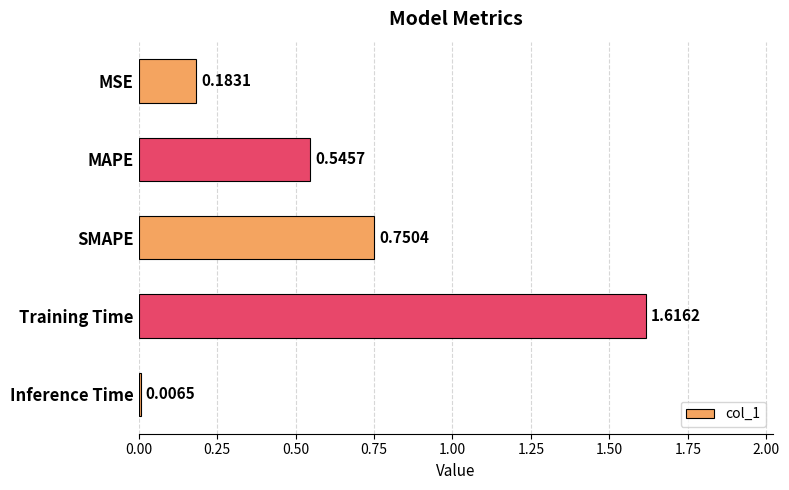

Rank the categories by value from highest to lowest.

Training Time, SMAPE, MAPE, MSE, Inference Time